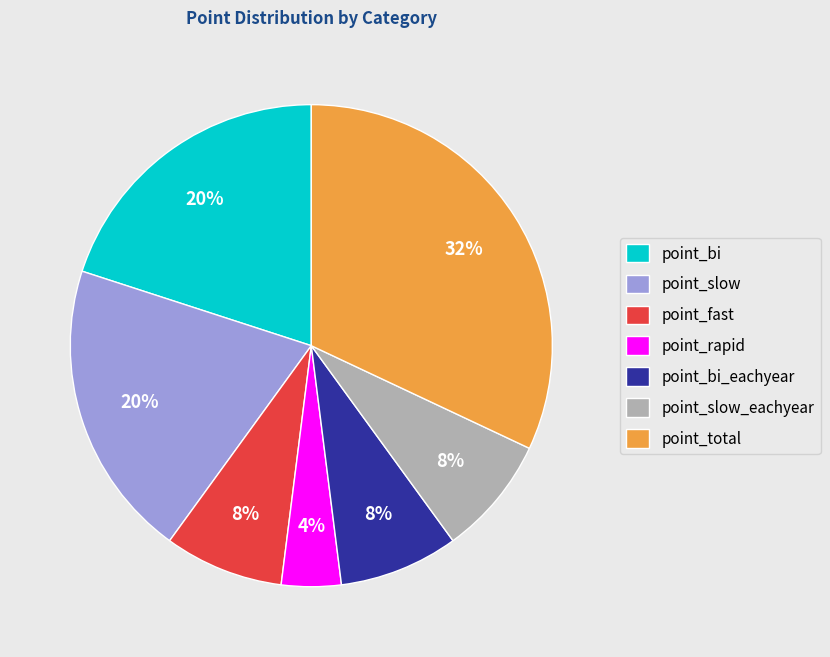

To the nearest percent, what portion does point_slow_eachyear represent?

8%